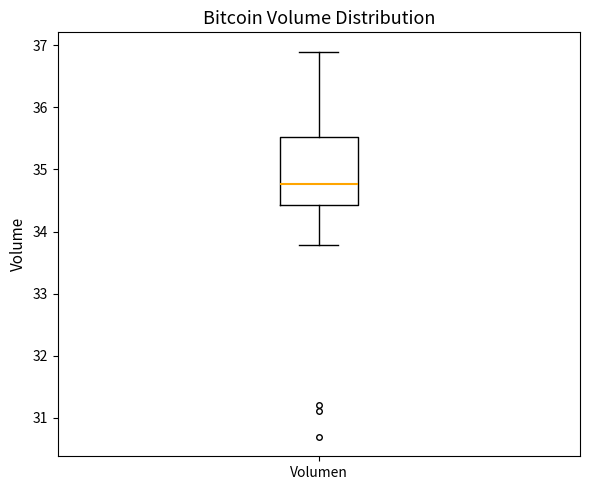

Read this box plot against the y-axis: the position of the median line, the range covered by the box, and the ends of both whiskers. The values are not printed on the chart, so give them approximately, as read against the axis.

median 34.8, box 34.4 to 35.5, whiskers 33.8 to 36.9